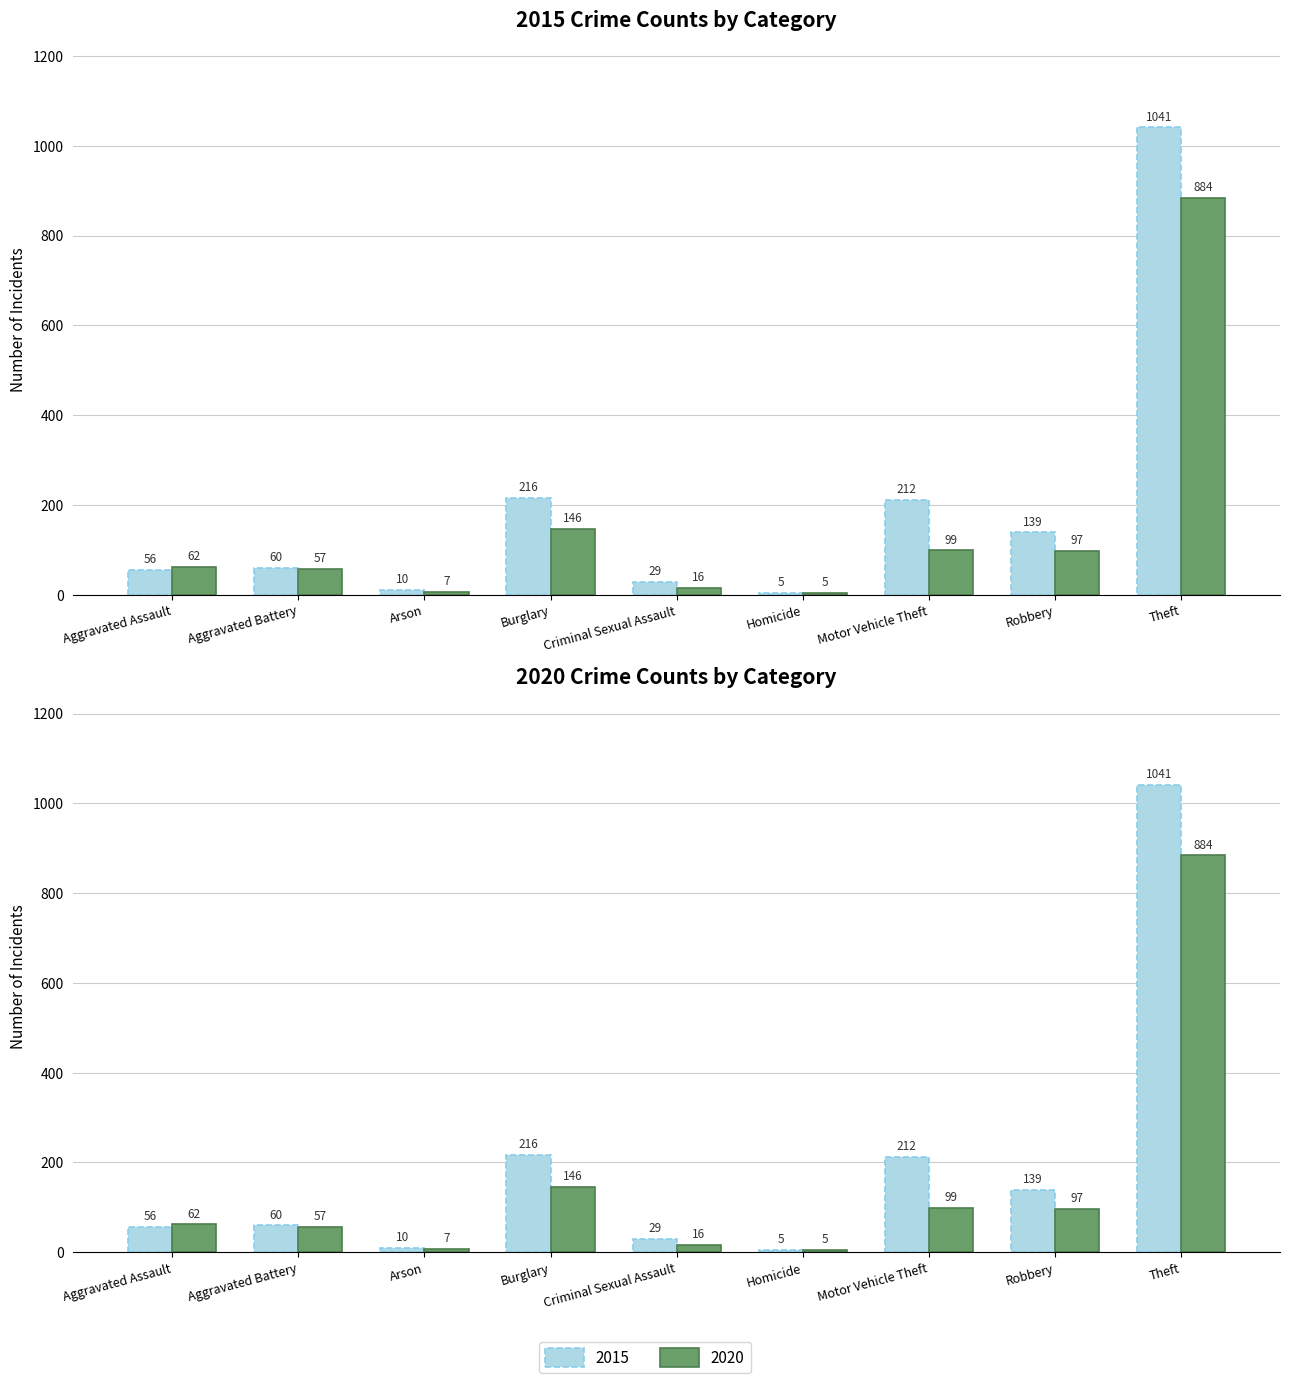

Are the bars grouped side by side (vs. stacked)?

Yes